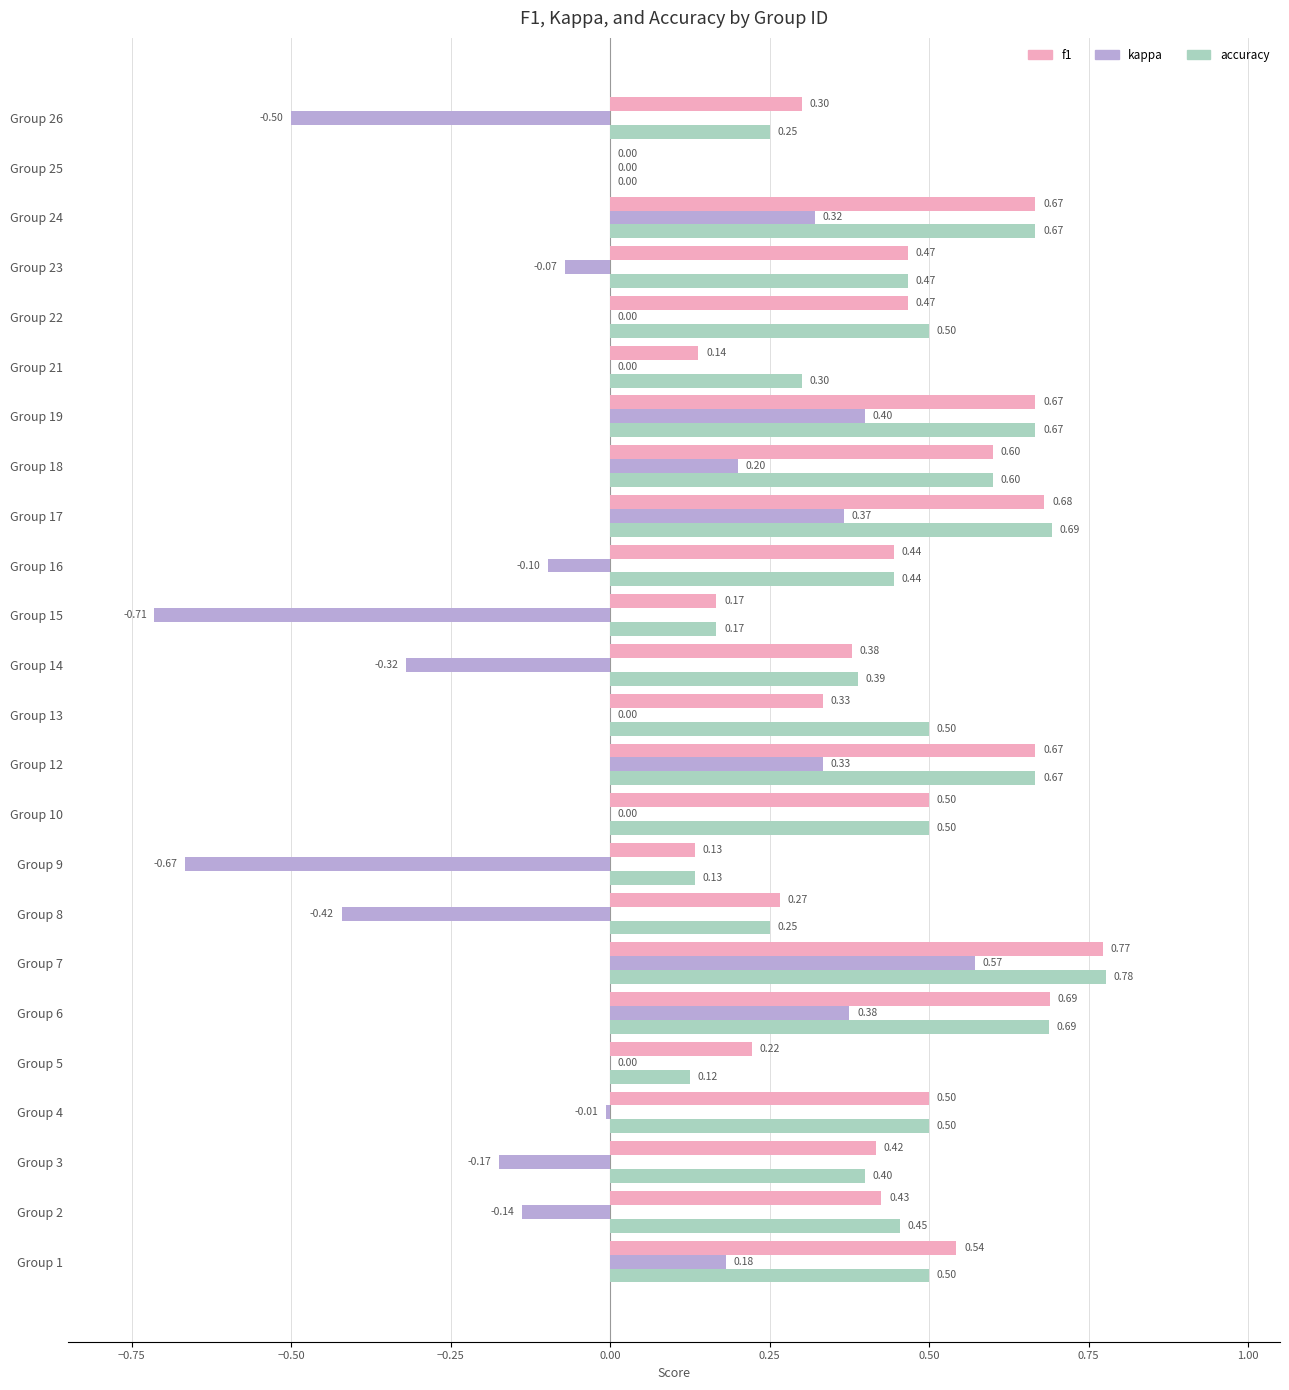

What is the sum of the f1 values at Group 26 and Group 25?

0.3